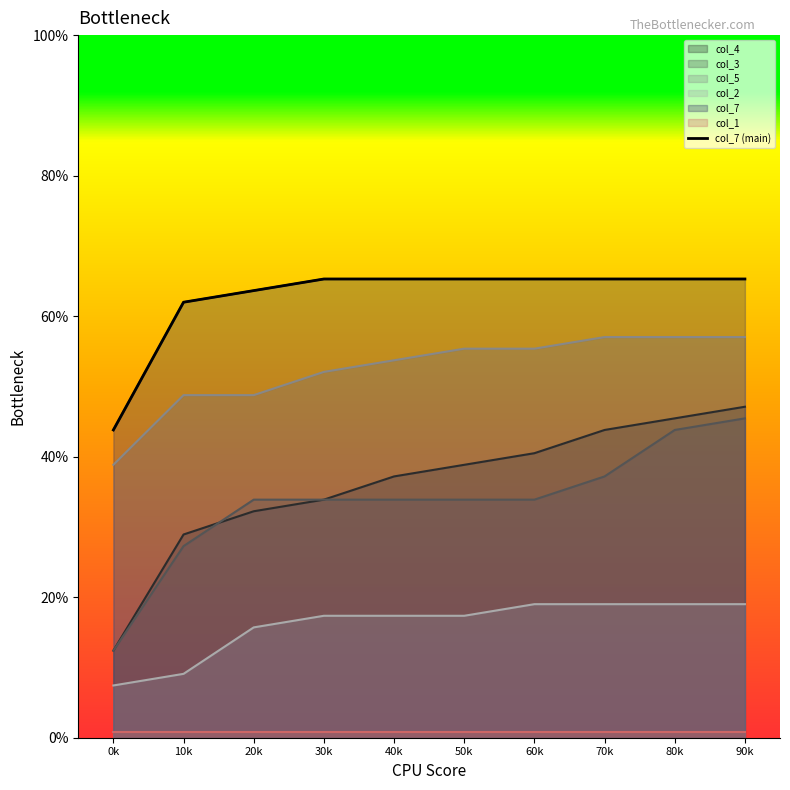

Reading right to left, extract all data points from this chart.

col_4: 0.5	0.5	0.4	0.4	0.4	0.4	0.3	0.3	0.3	0.1
col_3: 0.5	0.4	0.4	0.3	0.3	0.3	0.3	0.3	0.3	0.1
col_5: 0.6	0.6	0.6	0.6	0.6	0.5	0.5	0.5	0.5	0.4
col_2: 0.2	0.2	0.2	0.2	0.2	0.2	0.2	0.2	0.1	0.1
col_7: 0.7	0.7	0.7	0.7	0.7	0.7	0.7	0.6	0.6	0.4